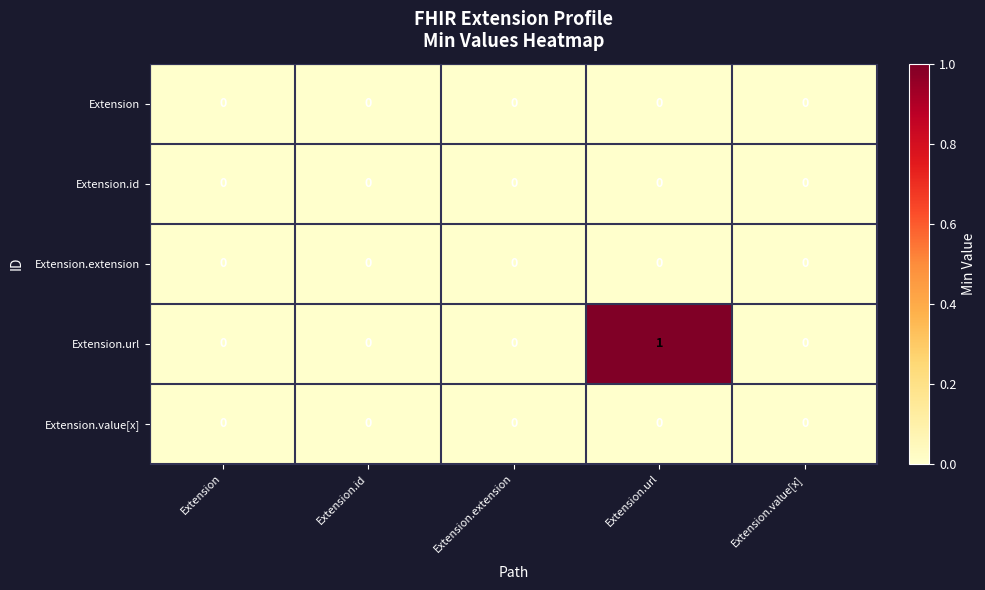

Which series has the largest range (max minus min)?

Extension.url